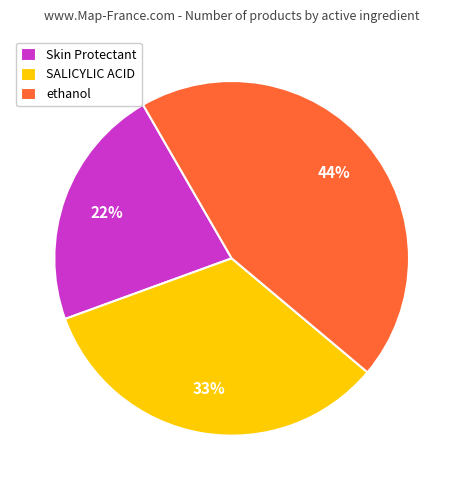

Rank the categories by value from highest to lowest.

ethanol, SALICYLIC ACID, Skin Protectant